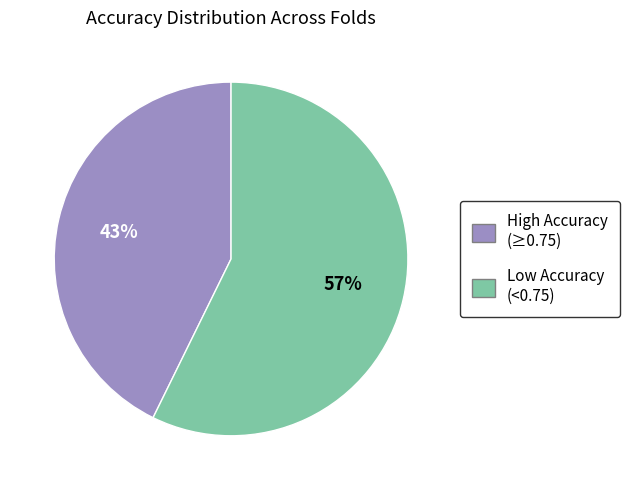

To the nearest percent, what is the average slice percentage?

50%